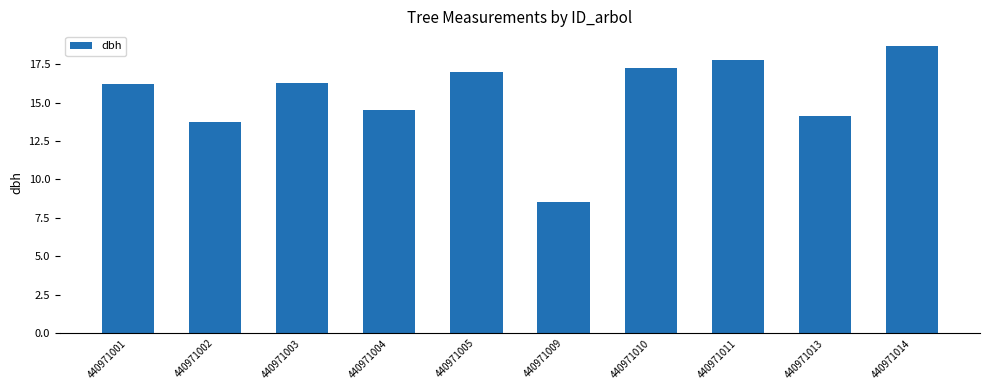

Between 440971001 and 440971009, which is larger?

440971001